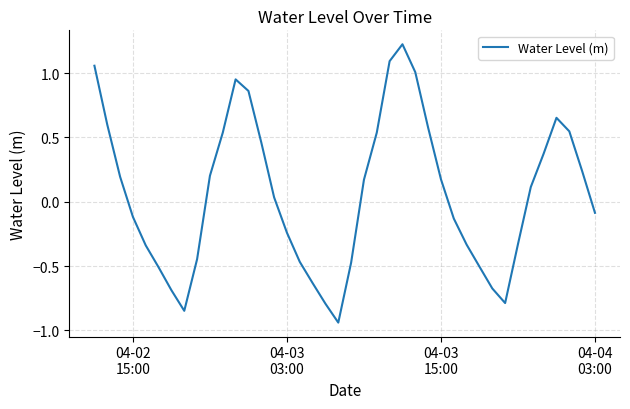

What is the maximum value shown in the chart?

1.2